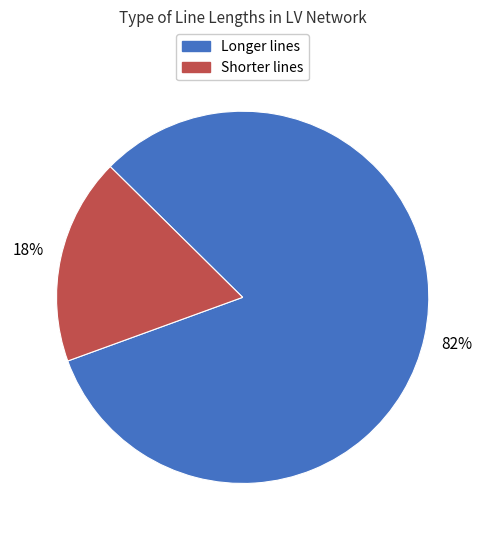

To the nearest percent, what is the average slice percentage?

50%